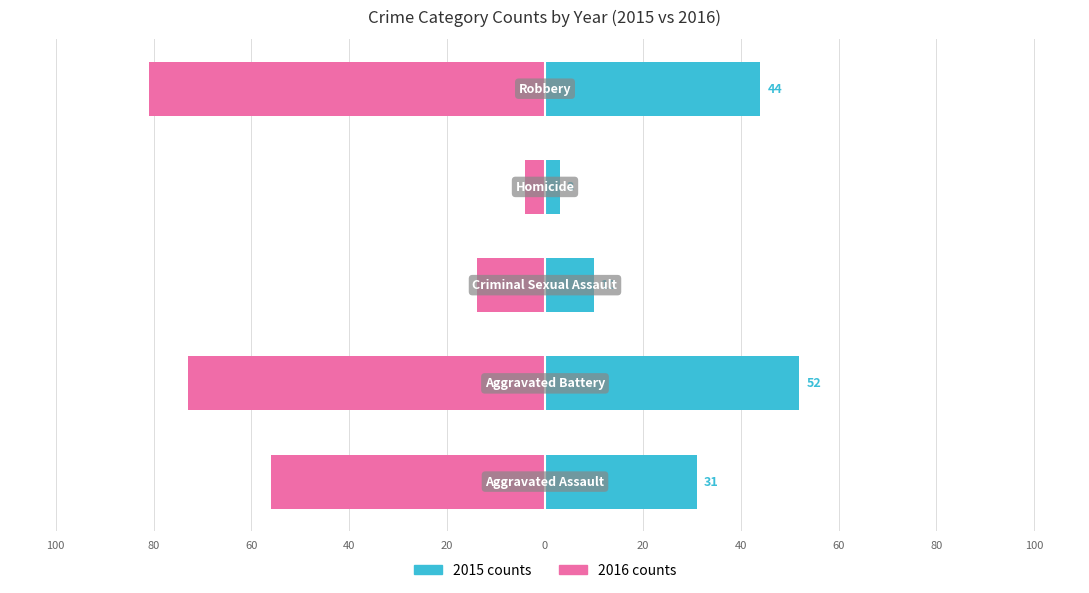

What is the label of the 3rd bar from the right?

Criminal Sexual Assault